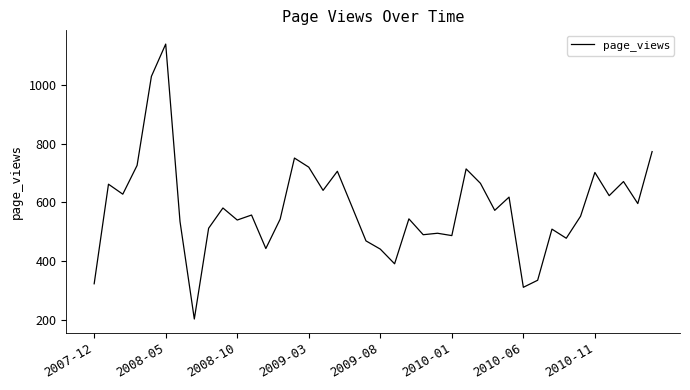

What is the difference between the maximum and minimum values?

936